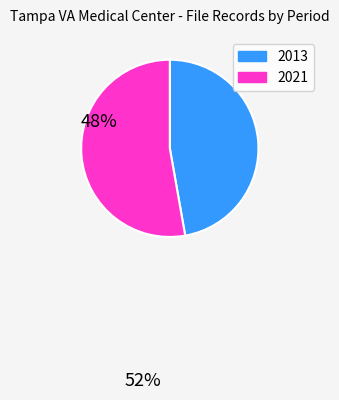

Approximately how many times larger is the value at 2021 compared to 2013?

1.1